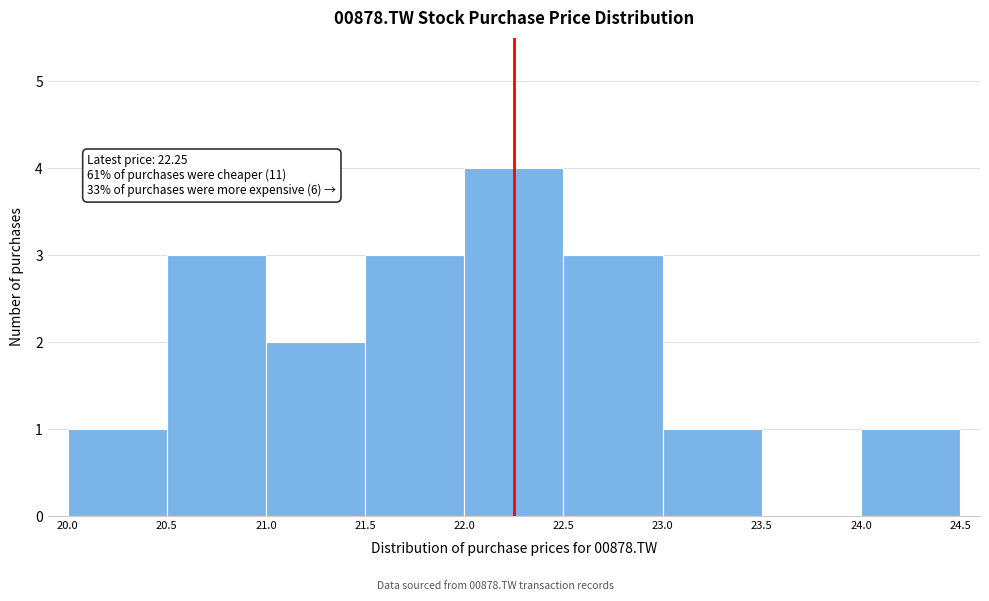

Which range on the x-axis has the tallest bar?

22.0 to 22.5